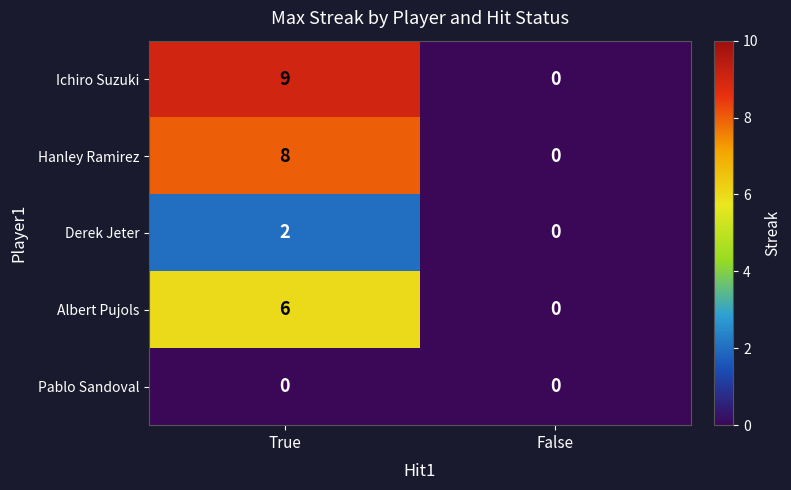

What is the maximum value shown in the chart?

9